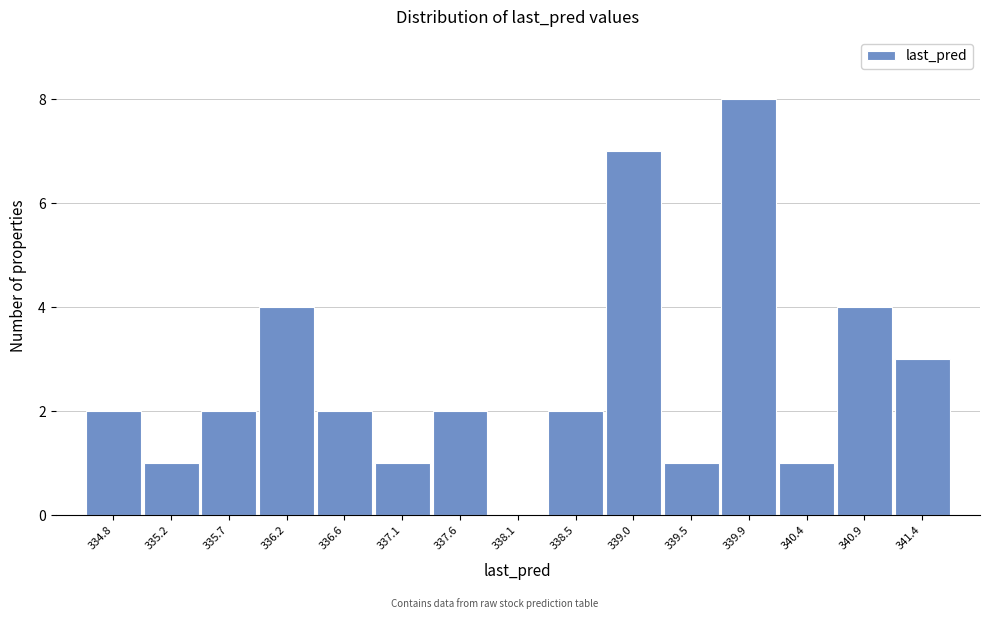

Reading left to right, list all the values displayed in this chart.

334.8=2	335.2=1	335.7=2	336.2=4	336.6=2	337.1=1	337.6=2	338.1=0	338.5=2	339.0=7	339.5=1	339.9=8	340.4=1	340.9=4	341.4=3